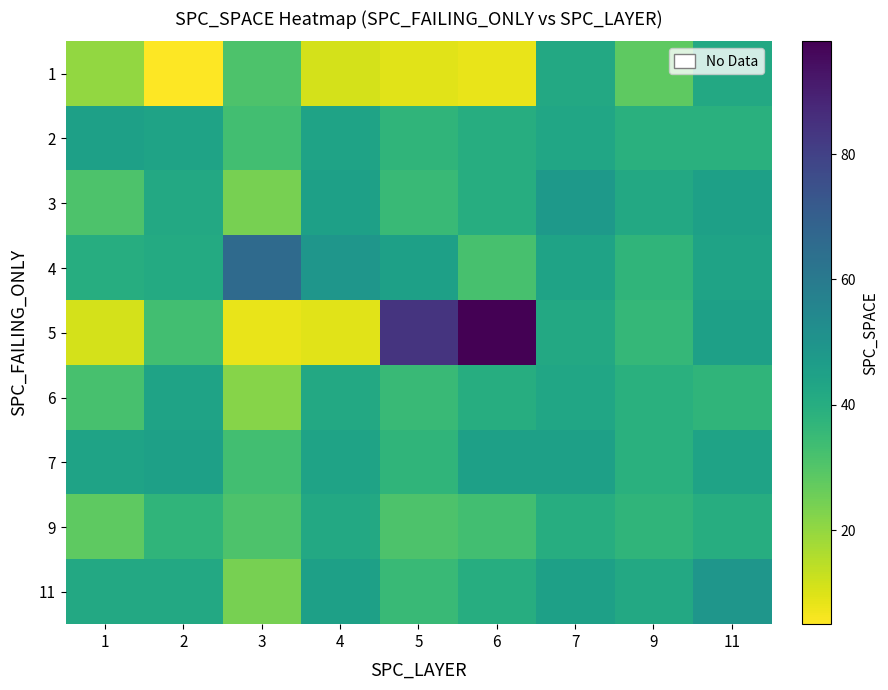

At how many categories does at least one series exceed 41?

9